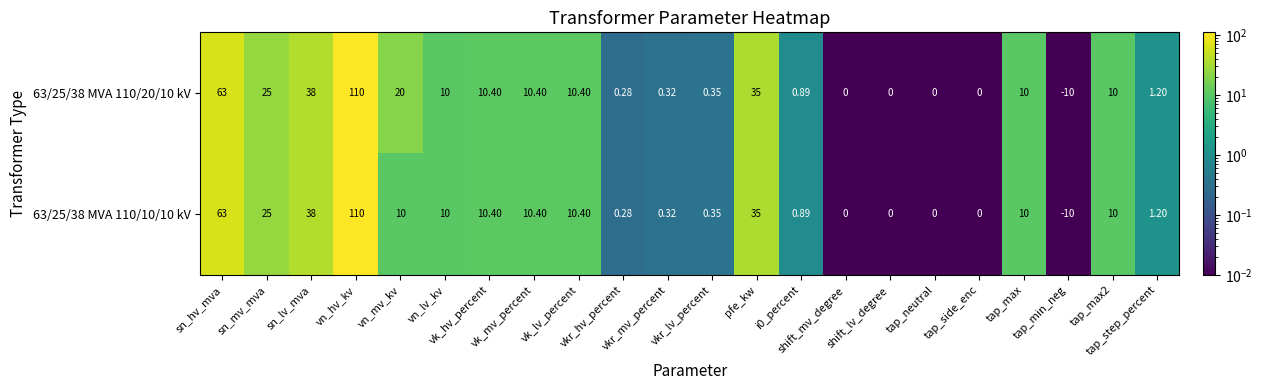

Reading left to right, what are all the values shown in this chart?

63/25/38 MVA 110/20/10 kV: sn_hv_mva=63.0	sn_mv_mva=25.0	sn_lv_mva=38.0	vn_hv_kv=110.0	vn_mv_kv=20.0	vn_lv_kv=10.0	vk_hv_percent=10.4	vk_mv_percent=10.4	vk_lv_percent=10.4	vkr_hv_percent=0.3	vkr_mv_percent=0.3	vkr_lv_percent=0.3	pfe_kw=35.0	i0_percent=0.9	shift_mv_degree=0.0	shift_lv_degree=0.0	tap_neutral=0.0	tap_side_enc=0.0	tap_max=10.0	tap_min_neg=-10.0	tap_max2=10.0	tap_step_percent=1.2
63/25/38 MVA 110/10/10 kV: sn_hv_mva=63.0	sn_mv_mva=25.0	sn_lv_mva=38.0	vn_hv_kv=110.0	vn_mv_kv=10.0	vn_lv_kv=10.0	vk_hv_percent=10.4	vk_mv_percent=10.4	vk_lv_percent=10.4	vkr_hv_percent=0.3	vkr_mv_percent=0.3	vkr_lv_percent=0.3	pfe_kw=35.0	i0_percent=0.9	shift_mv_degree=0.0	shift_lv_degree=0.0	tap_neutral=0.0	tap_side_enc=0.0	tap_max=10.0	tap_min_neg=-10.0	tap_max2=10.0	tap_step_percent=1.2